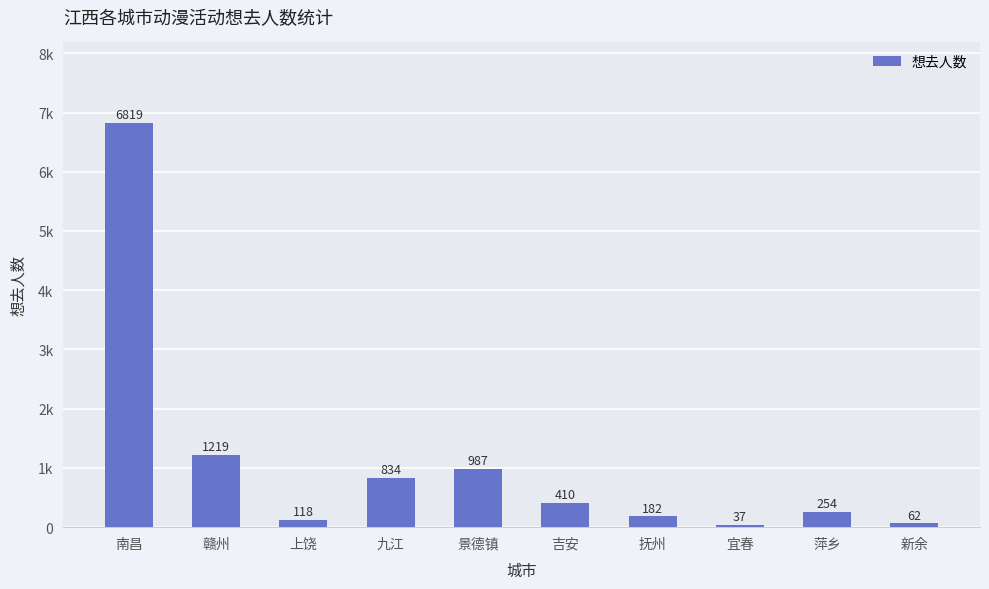

What is the approximate value at 九江, to the nearest 50?

850